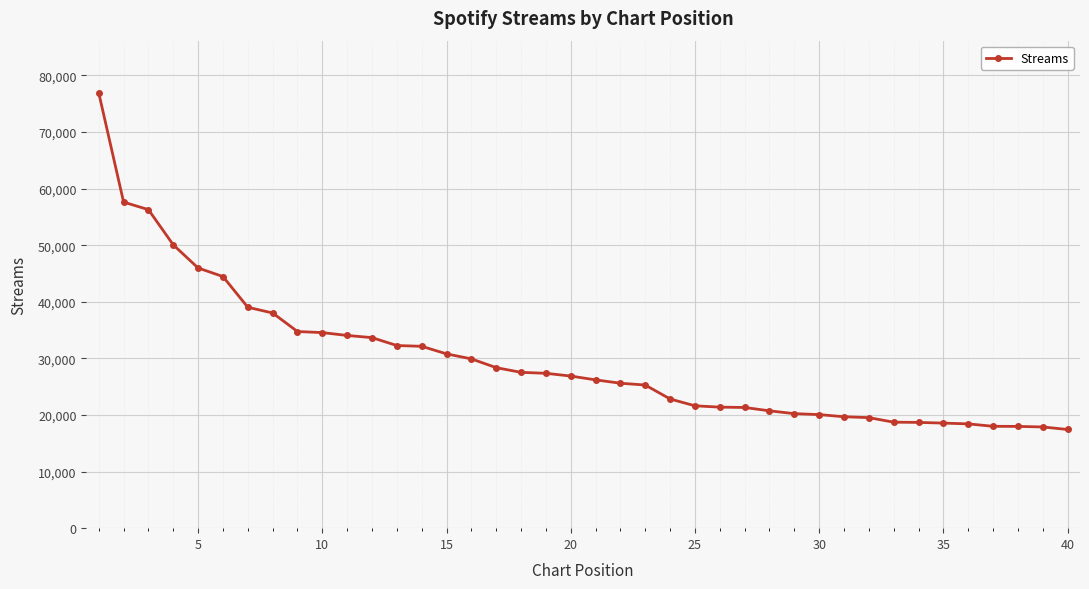

What is the greatest value displayed?

76918